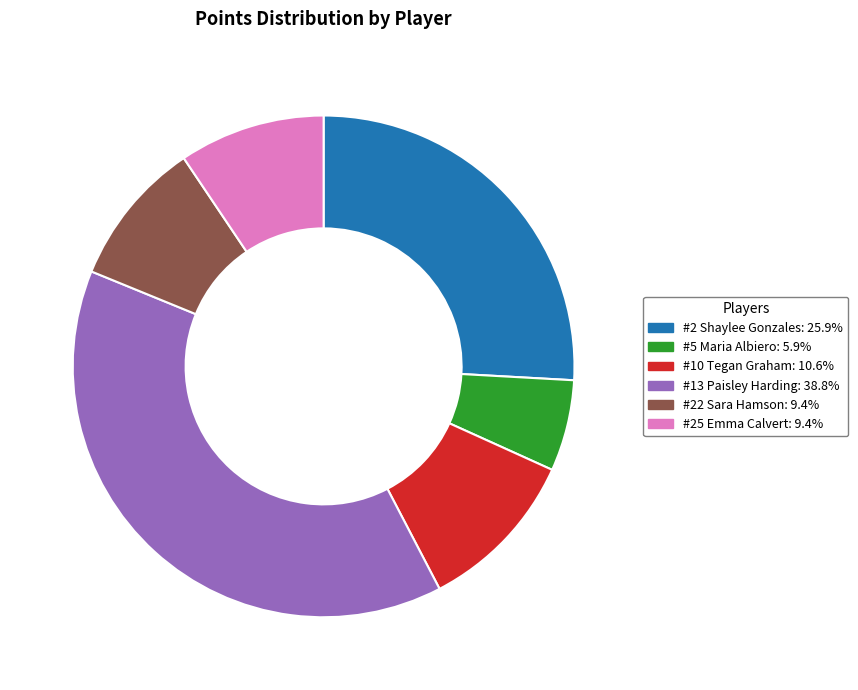

Is there a majority slice in this chart?

No